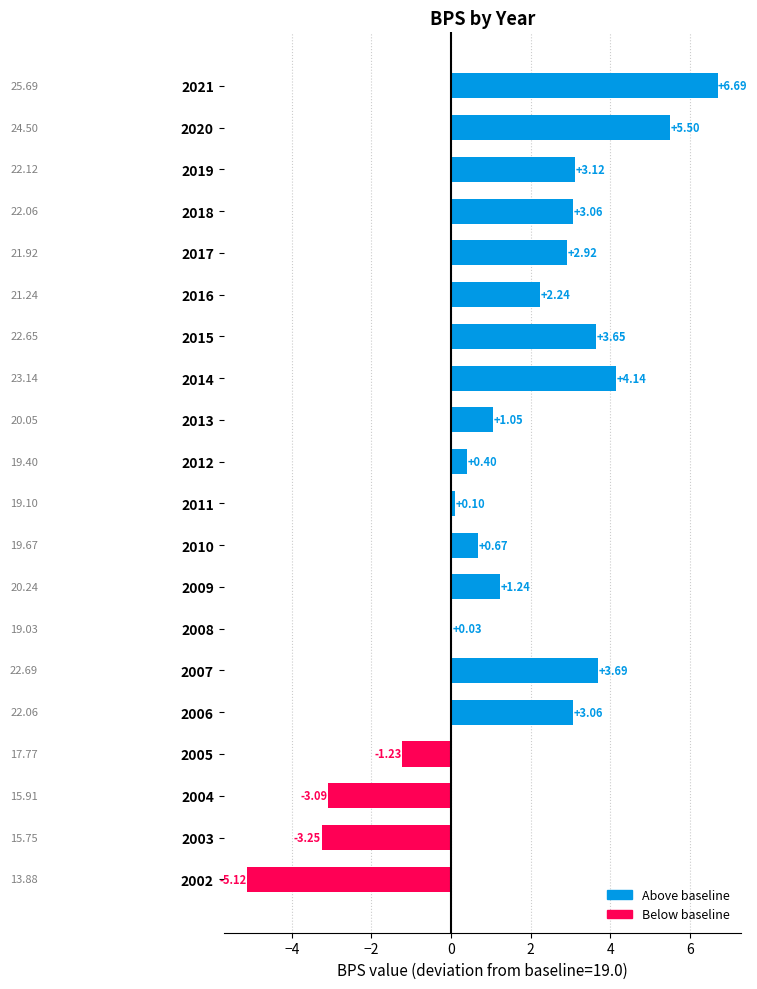

Between 2002 and 2014, which is larger?

2014